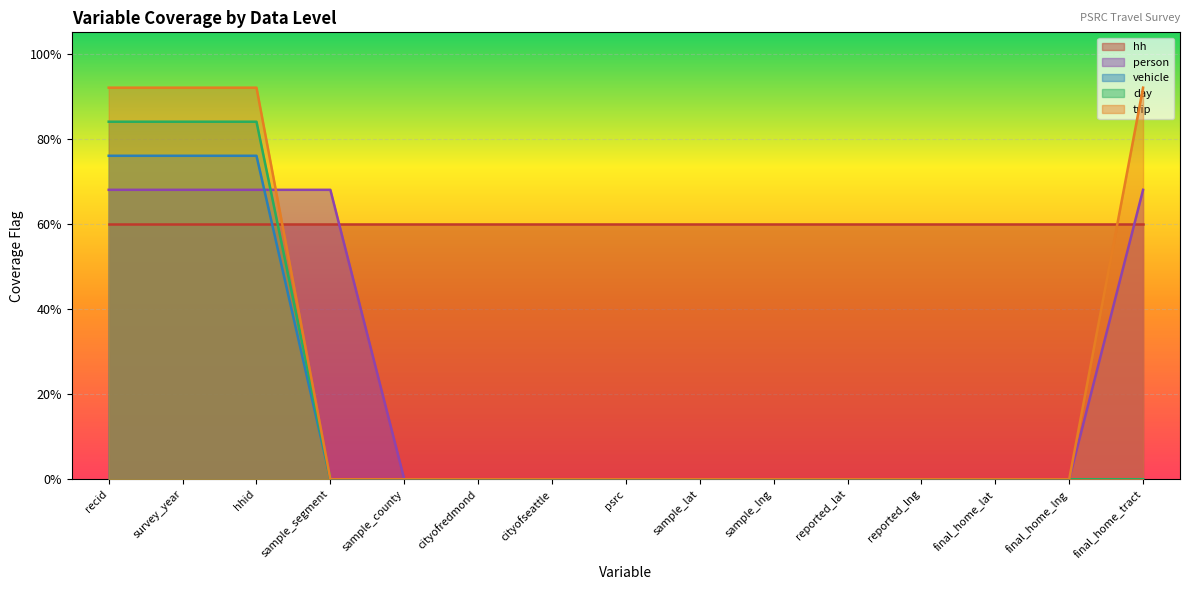

What is the difference between the maximum and minimum values in the trip series?

0.9